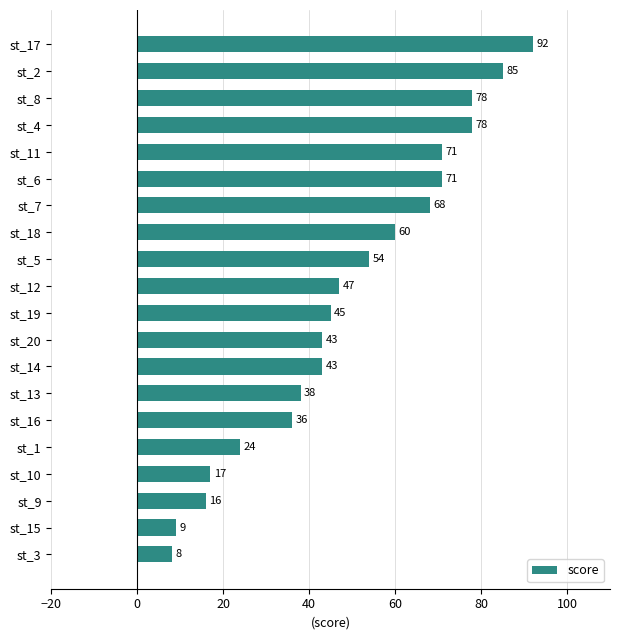

The value at st_6 is 29. True or false?

False